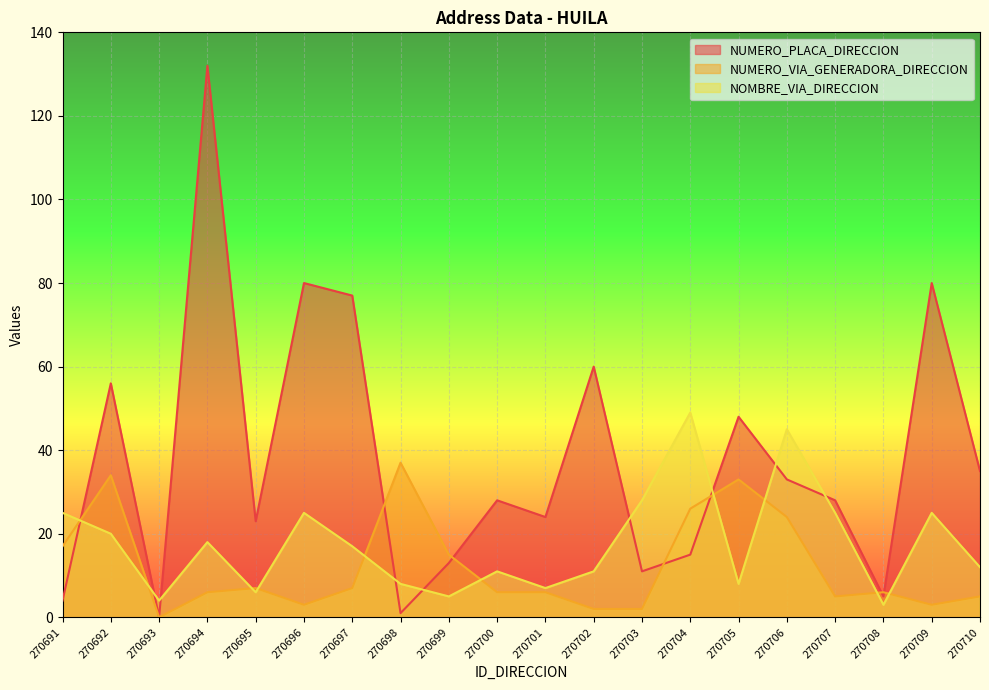

How many lines are shown in the chart?

3